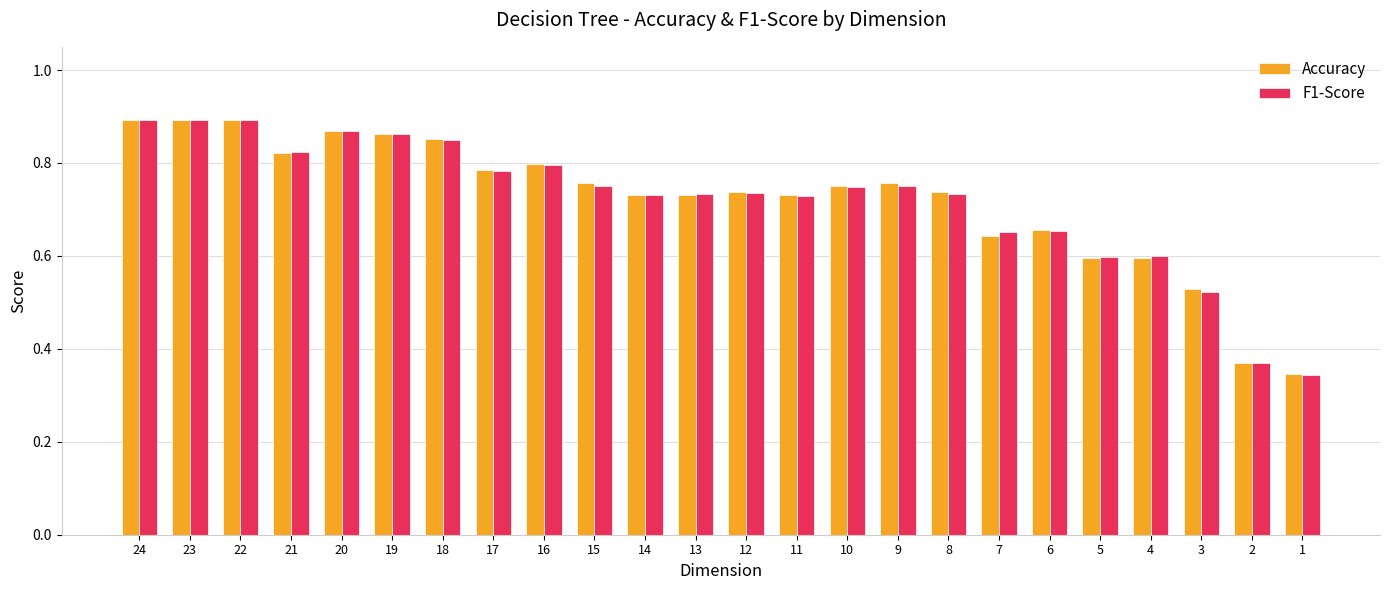

What is the sum of the Accuracy values at 20 and 8?

1.6